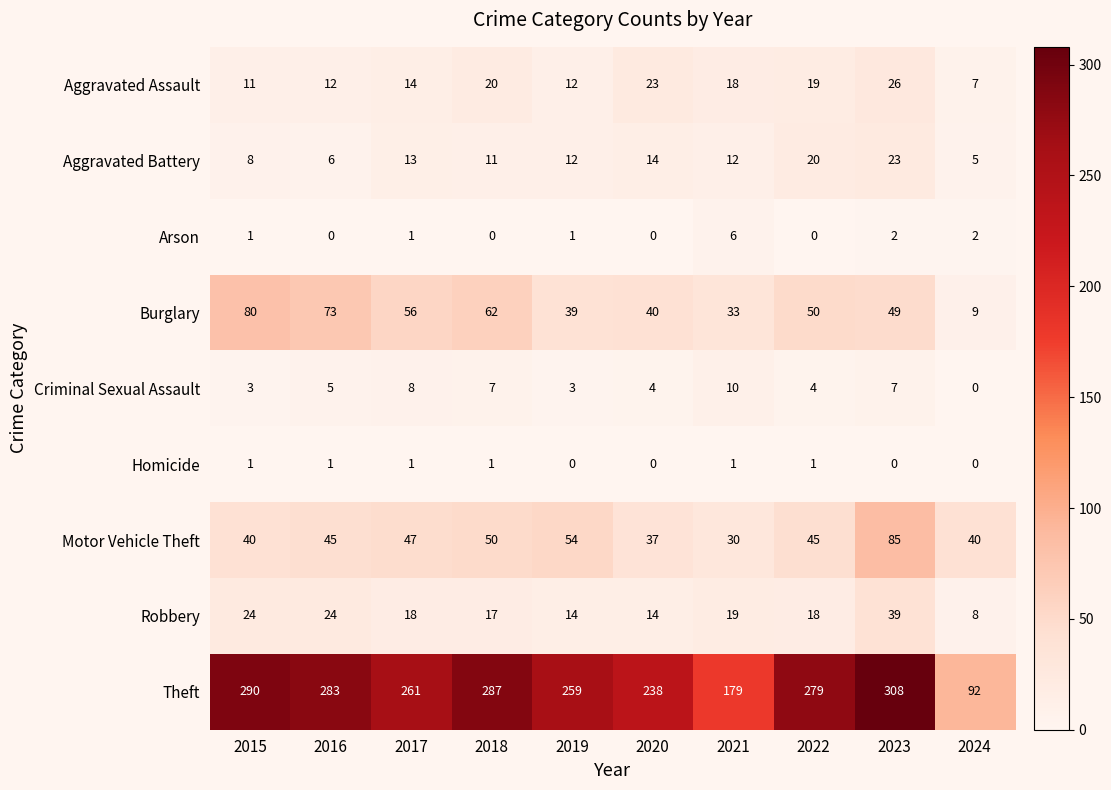

What is the highest value of the Criminal Sexual Assault series?

10